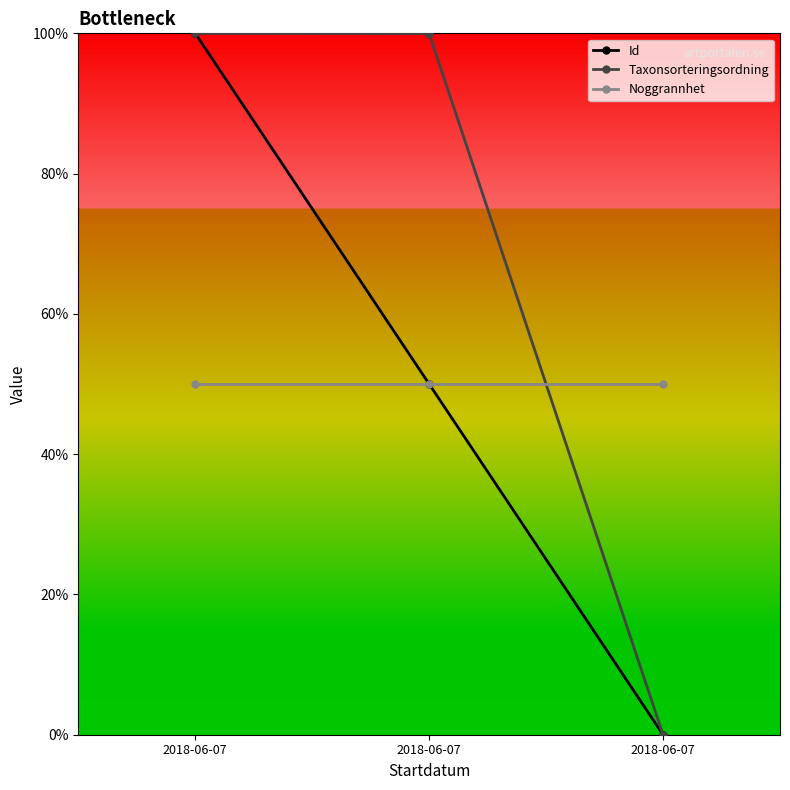

At which category is the sum across all series the highest?

2018-06-07